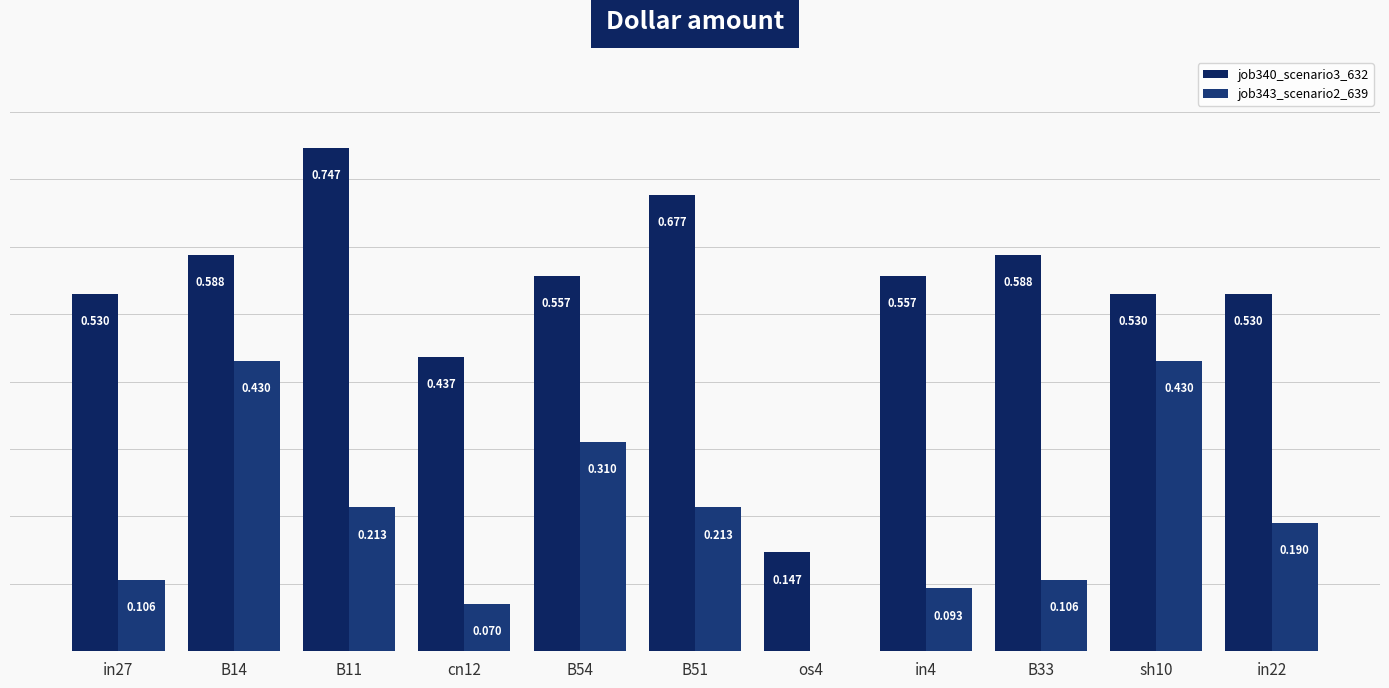

How many categories are shown in the chart?

11